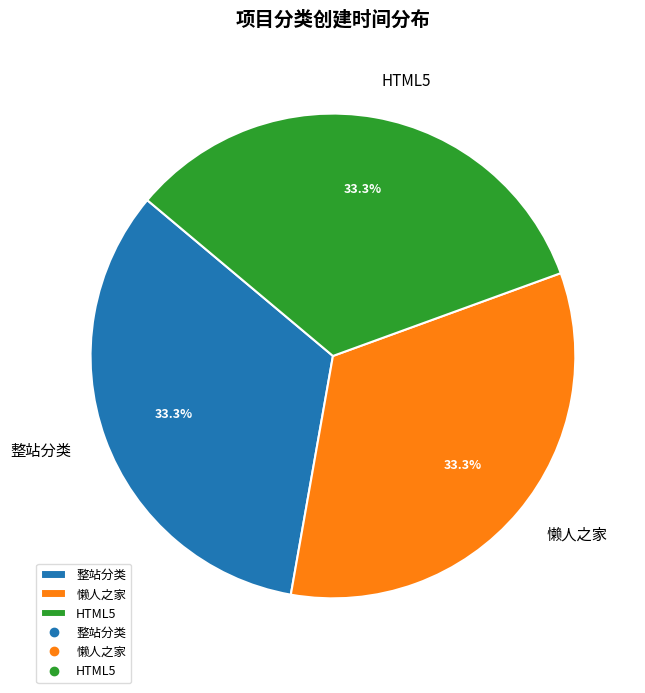

To the nearest percent, what percentage of the pie is HTML5?

33%